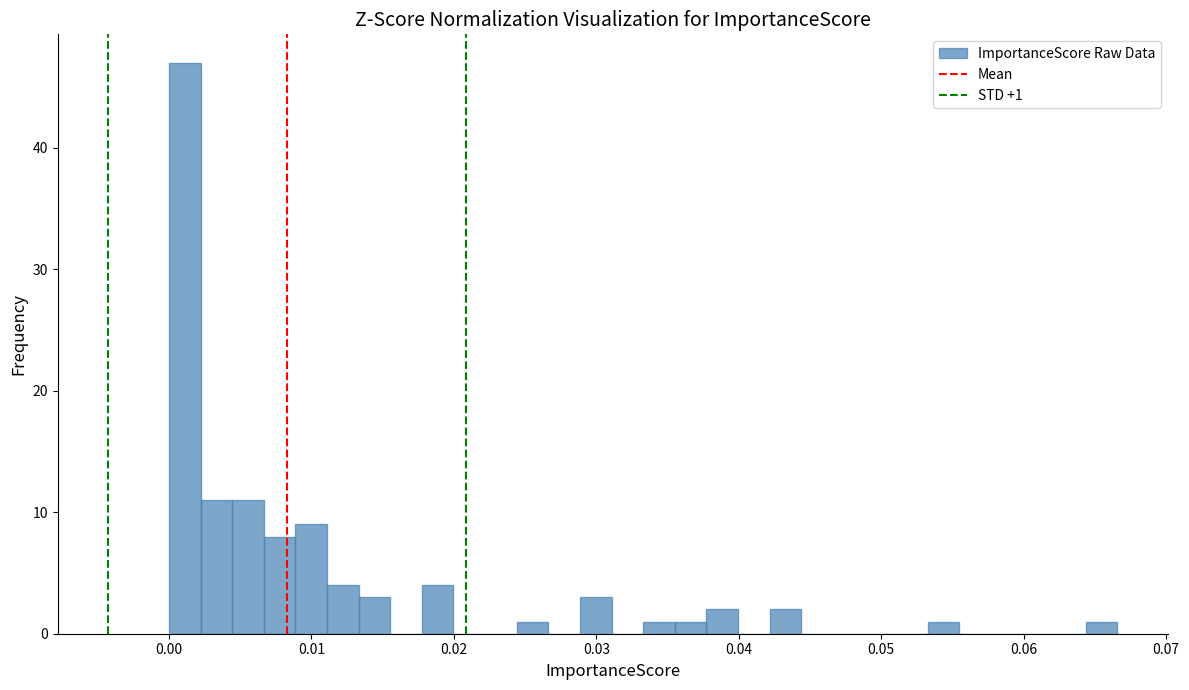

Read against the x-axis, roughly where is the centre of the tallest bar?

0.001